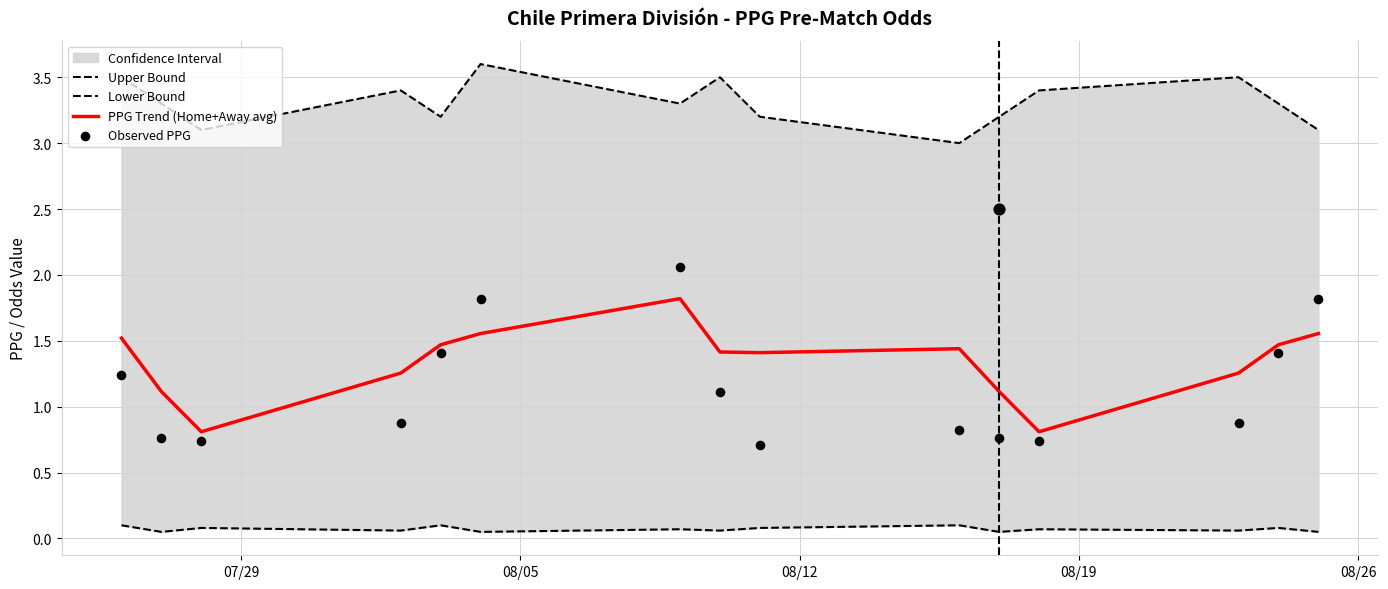

What is the total value across all series at 07/29?

6.4